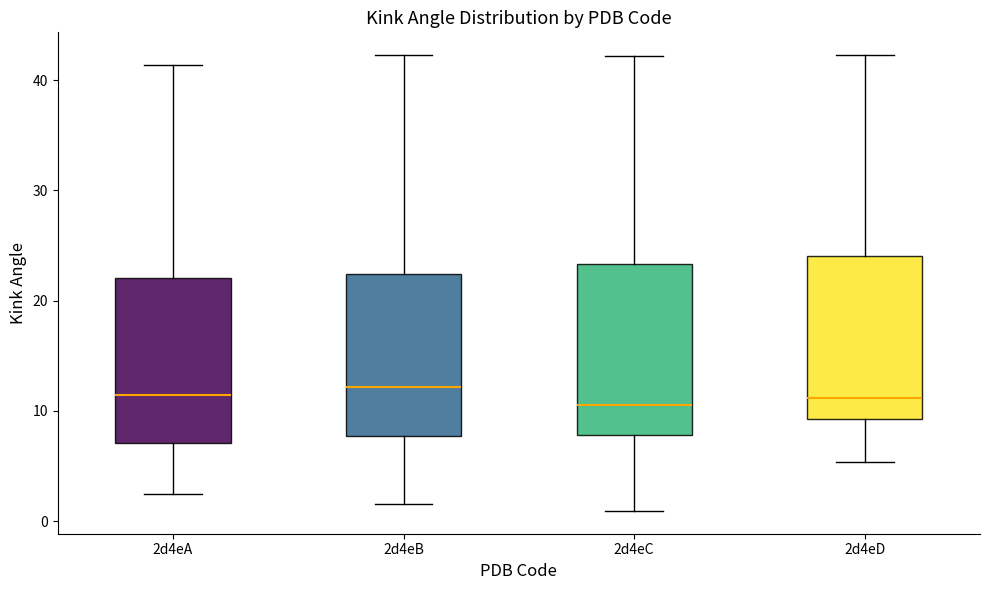

Where does the median line of the box for 2d4eA sit on the y-axis? The values are not printed on the chart, so give them approximately, as read against the axis.

11